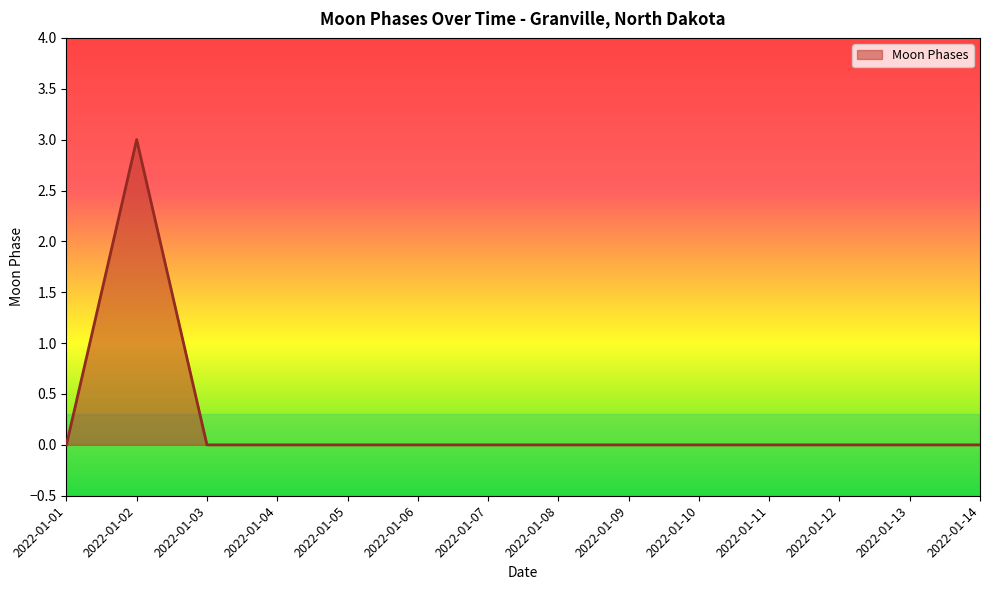

What is the maximum value shown in the chart?

3